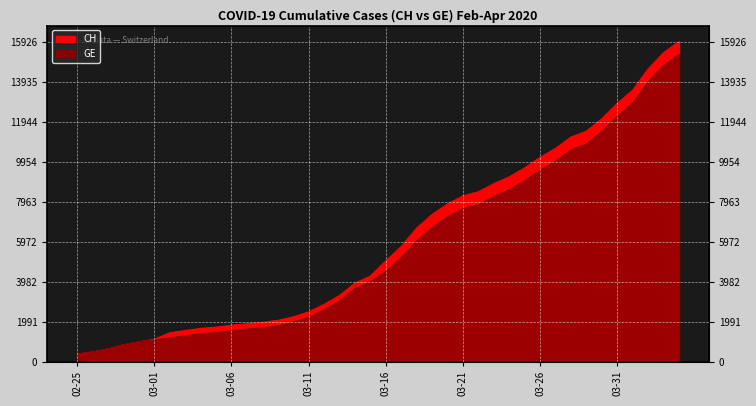

Which has a higher value, 2020-03-13 or 2020-03-10?

2020-03-13